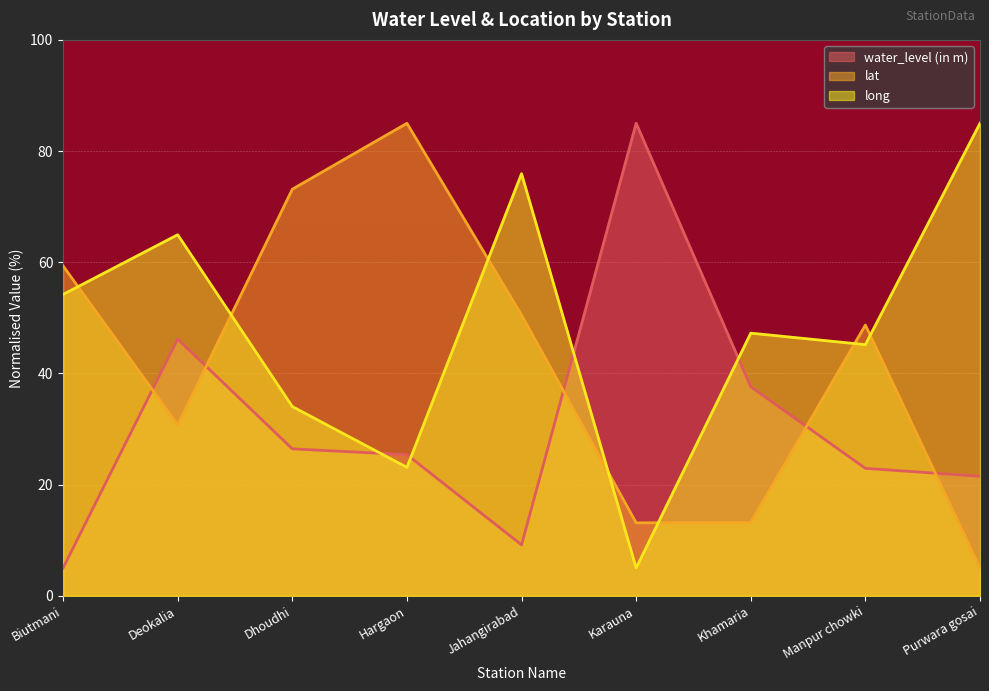

Is the value of lat at Hargaon greater than the value of water_level (in m) at Purwara gosai?

Yes